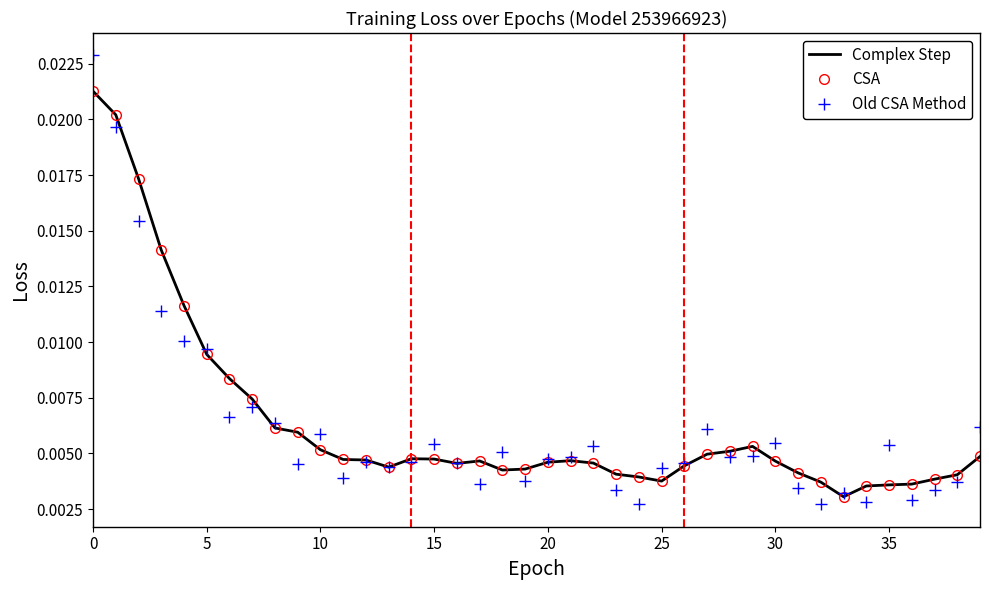

What is the label of the 25th point from the left?

24